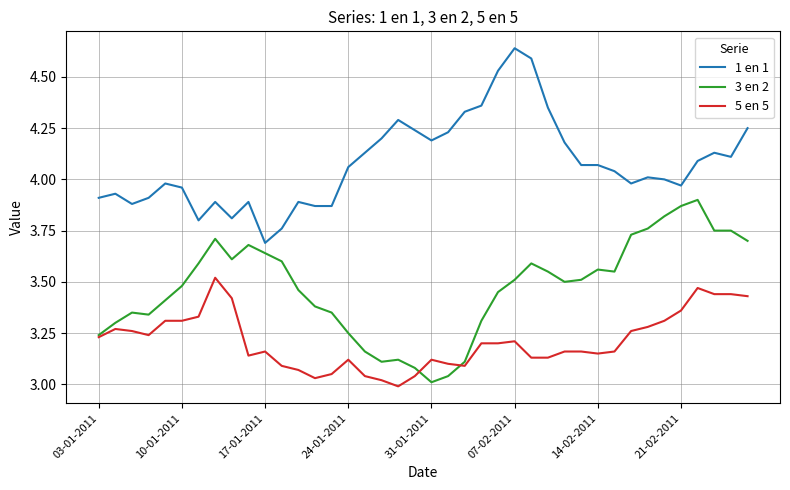

Rank the series by their average value, from lowest to highest.

5 en 5, 3 en 2, 1 en 1